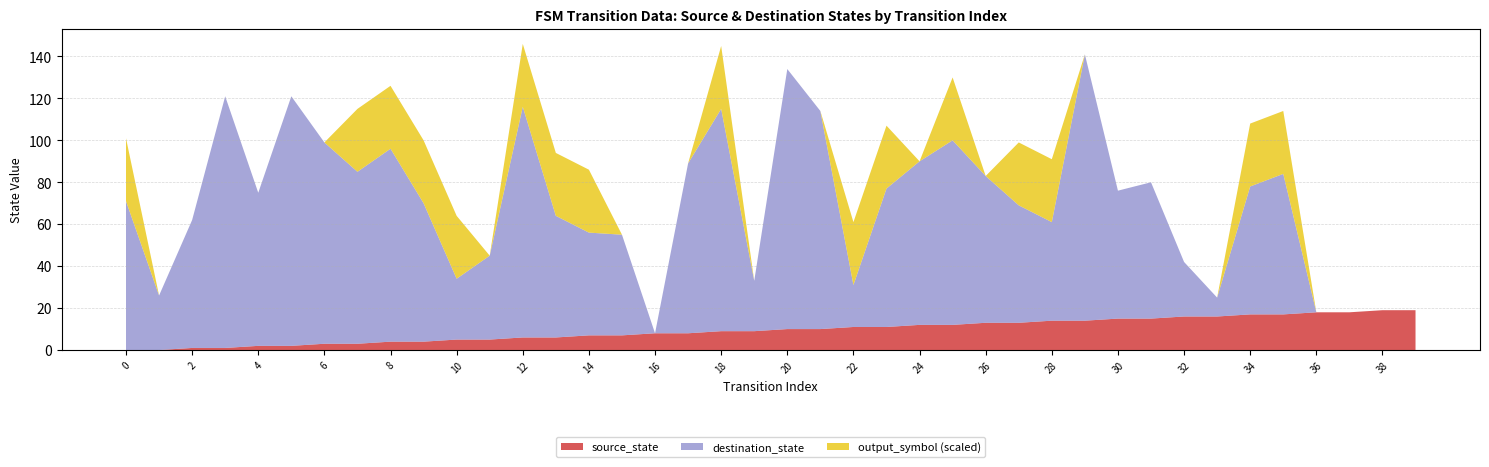

What is the highest value of the source_state series?

19